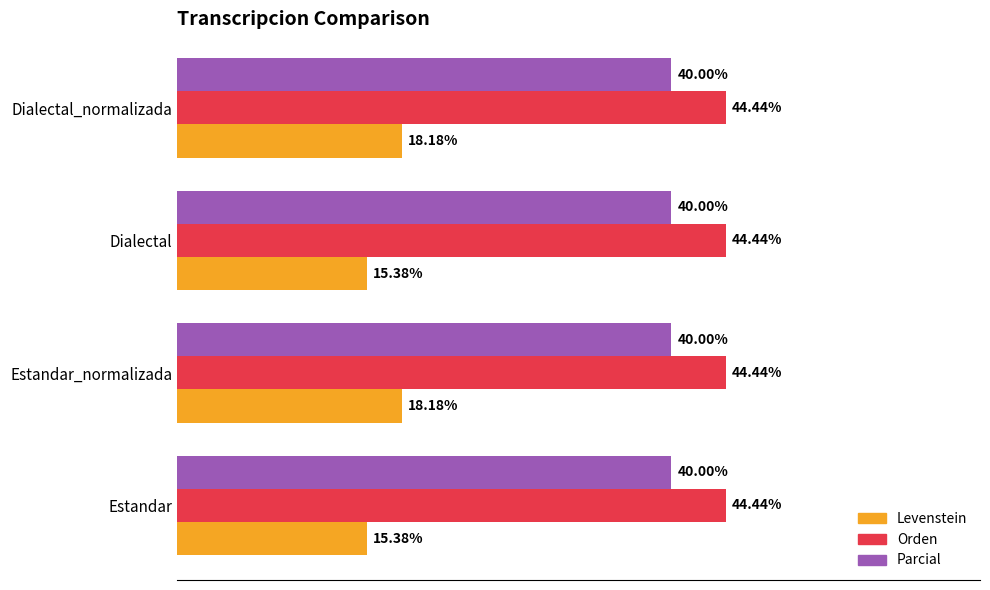

Which series has the largest total across all categories?

Orden